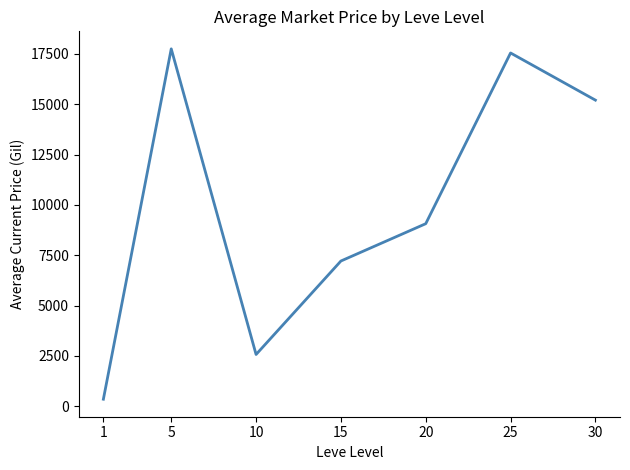

What is the difference between the second highest and minimum values?

17196.1